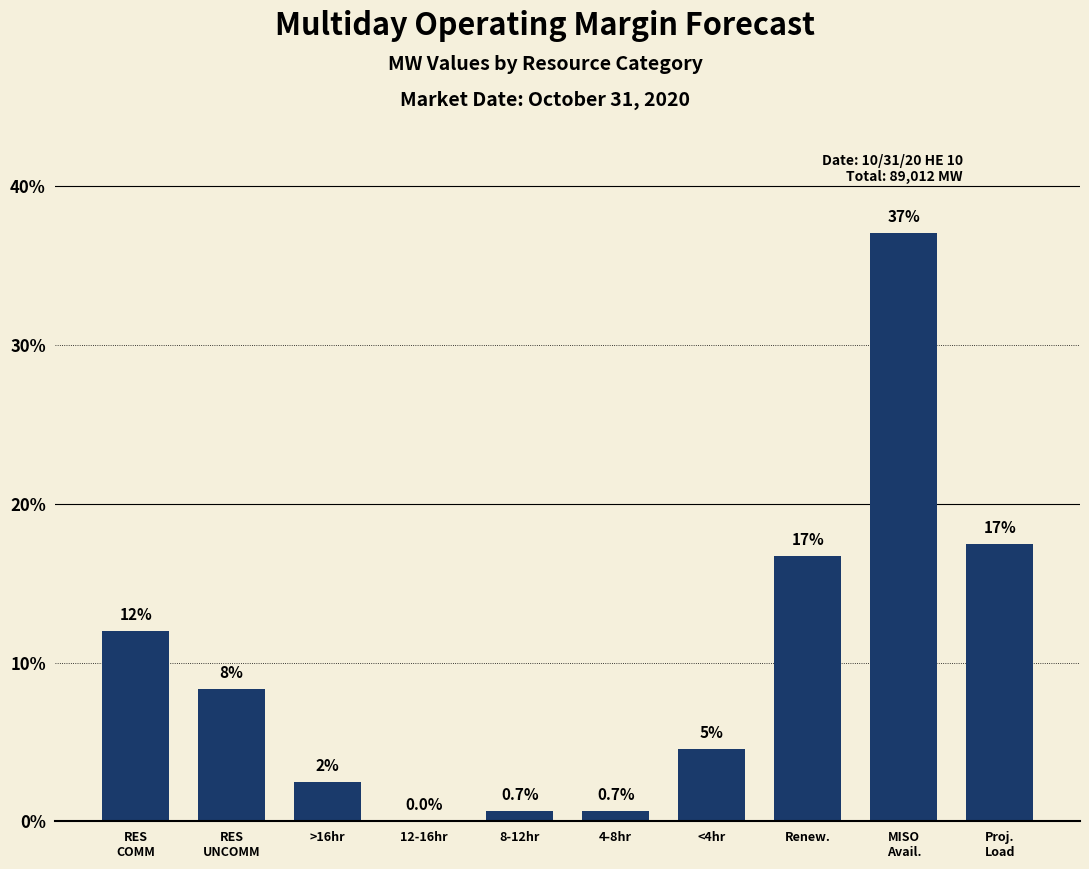

What is the sum of all values?

100.0